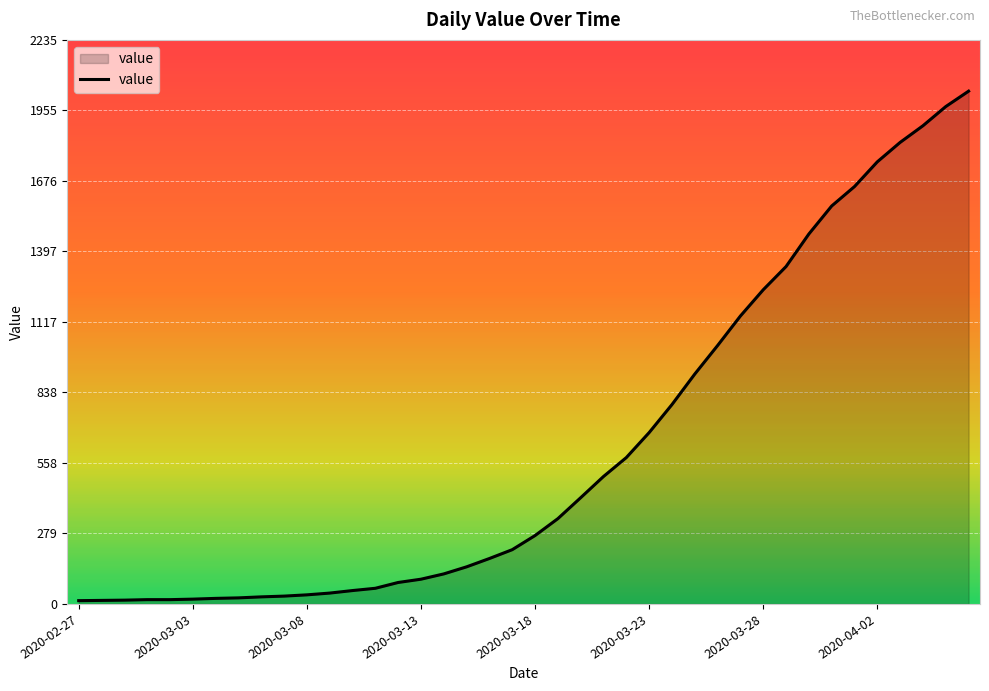

What is the difference between the maximum and minimum values?

2019